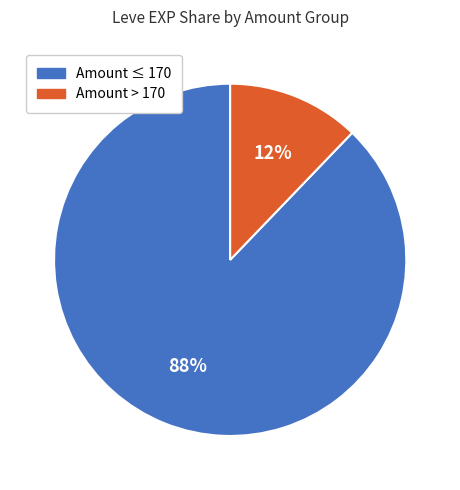

What is the smallest slice in the pie chart?

Amount > 170